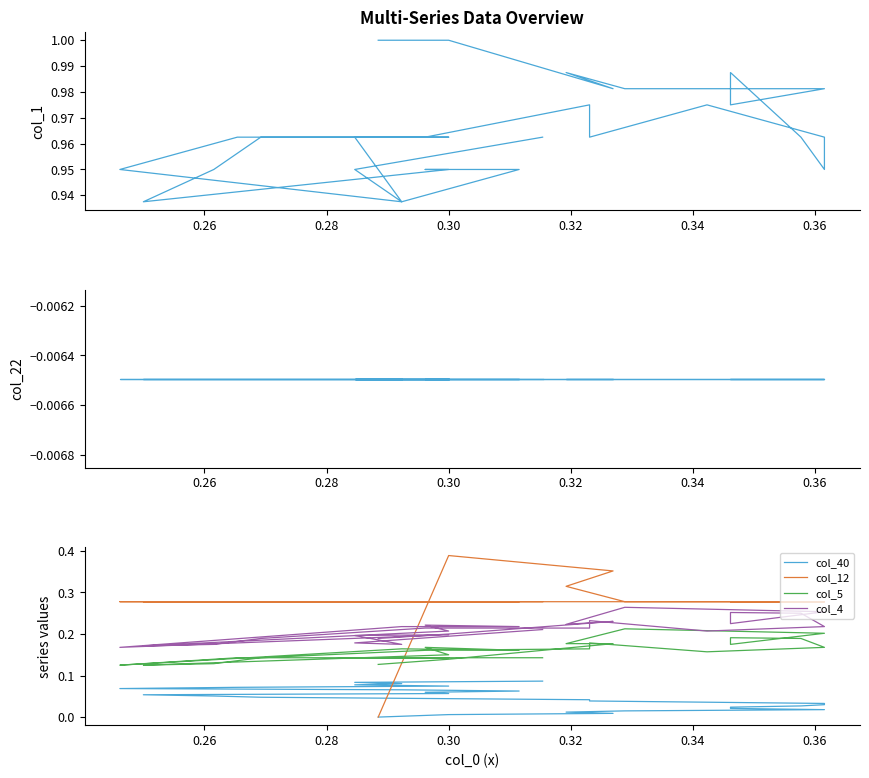

Is the value of col_40 at 0.24 greater than the value of col_5 at 9?

No